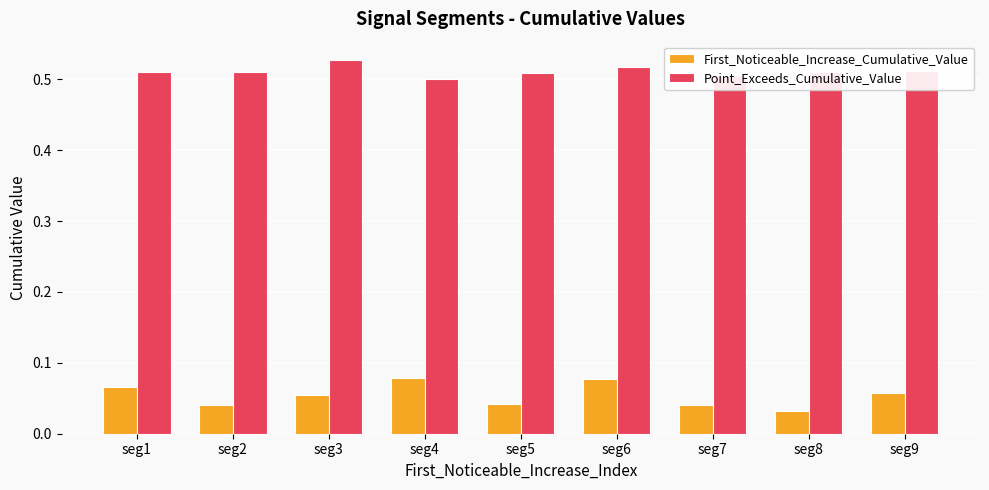

What is the sum of the Point_Exceeds_Cumulative_Value values at seg8 and seg3?

1.0